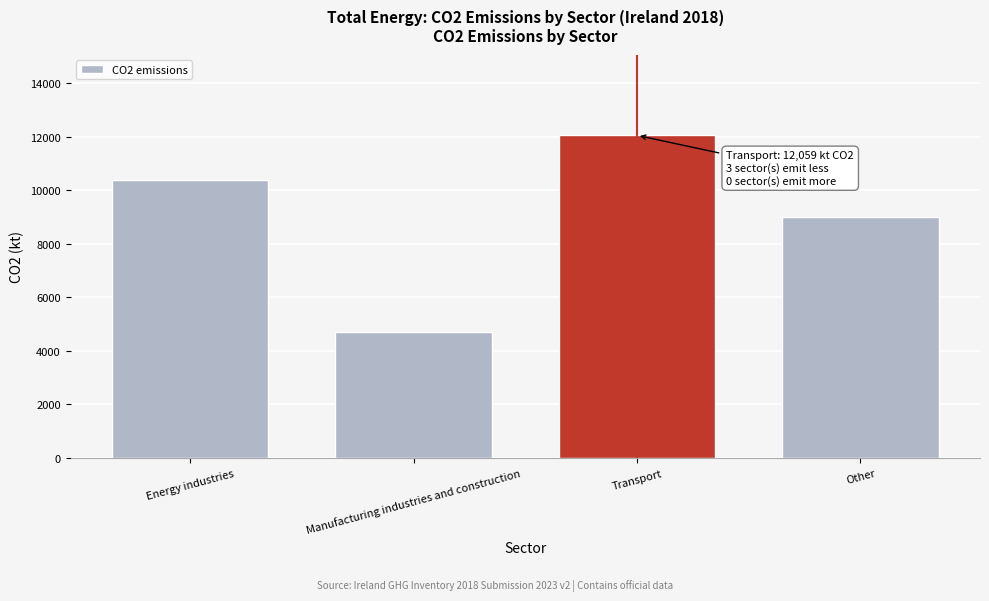

Reading right to left, extract all data points from this chart.

Other=9024.2	Transport=12059.1	Manufacturing industries and construction=4697.4	Energy industries=10401.9